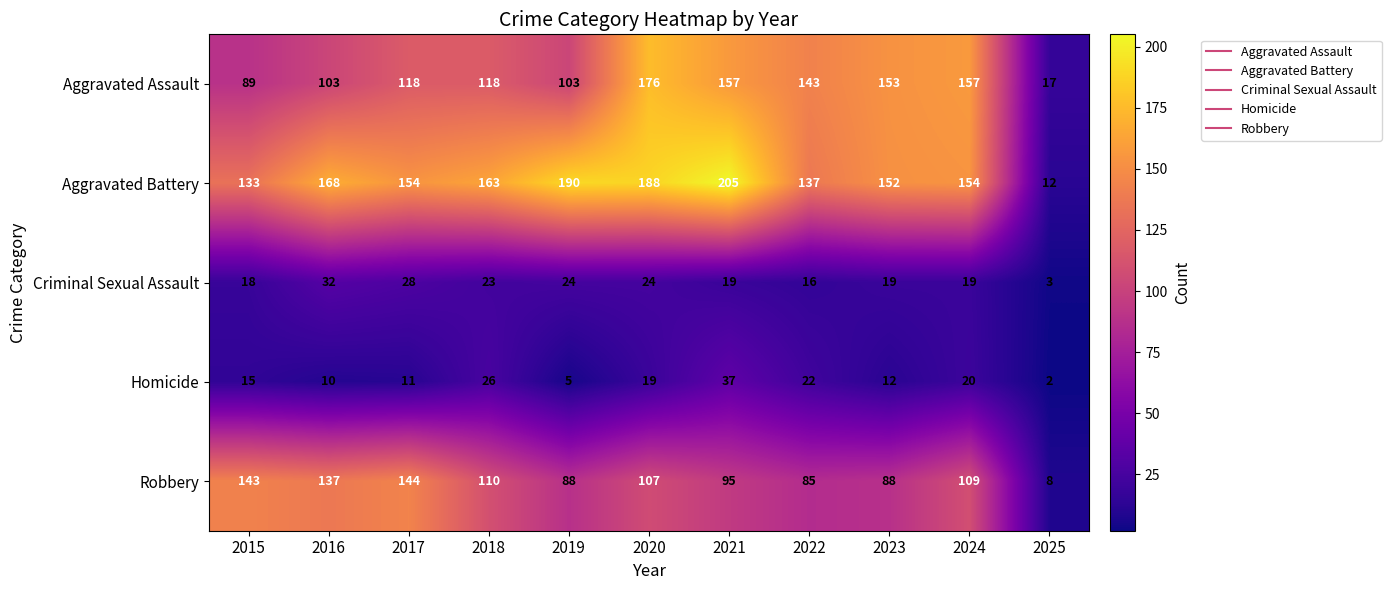

Rank the series by their maximum value, from highest to lowest.

Aggravated Battery, Aggravated Assault, Robbery, Homicide, Criminal Sexual Assault